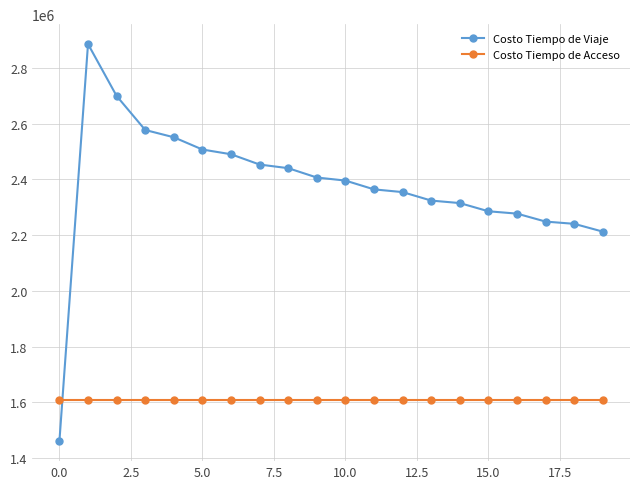

Does the chart have visible grid lines?

Yes